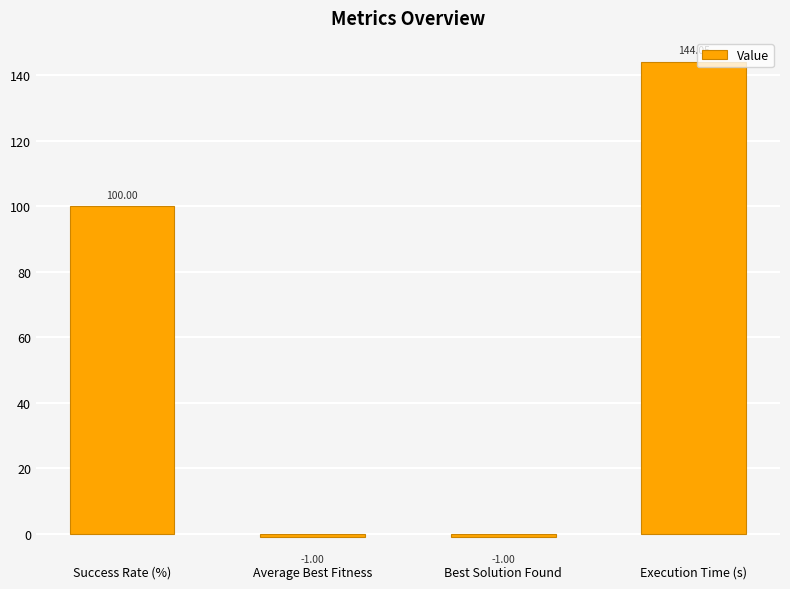

The chart shows a value of 144.1 at Execution Time (s). True or false?

True